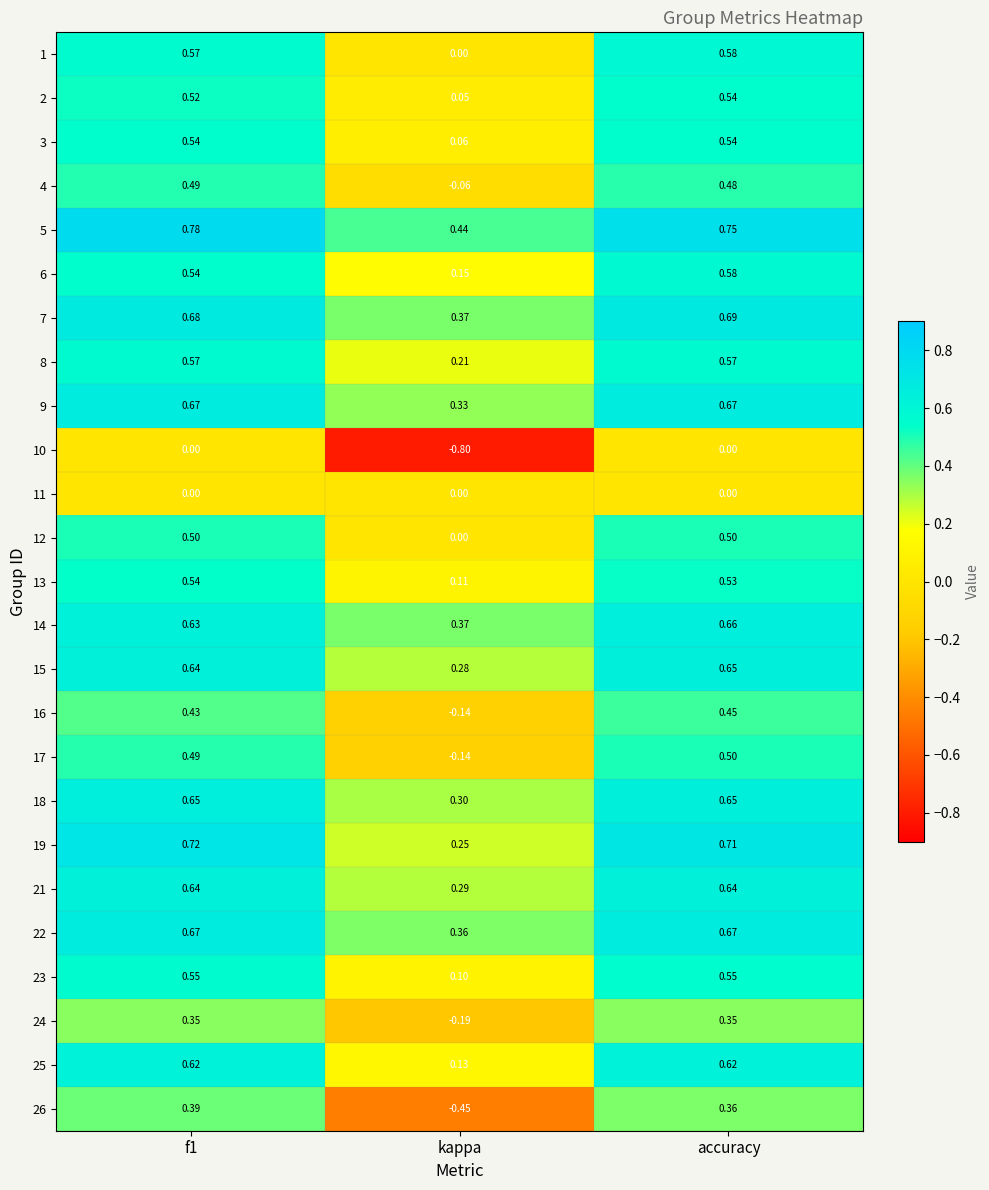

Is the value of 17 at f1 greater than the value of 26 at kappa?

Yes